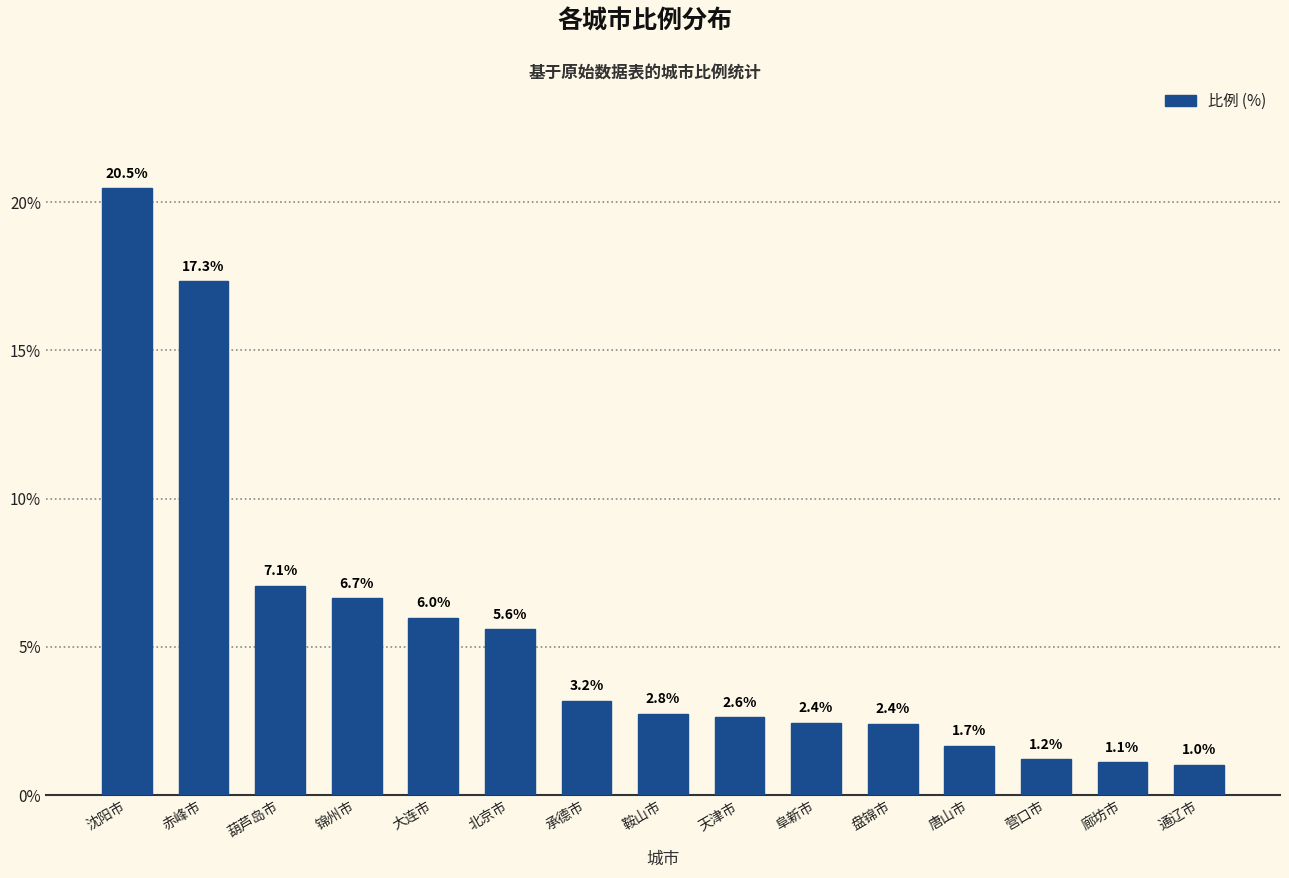

Reading left to right, list all the values displayed in this chart.

20.5	17.3	7.1	6.7	6.0	5.6	3.2	2.8	2.6	2.4	2.4	1.7	1.2	1.1	1.0